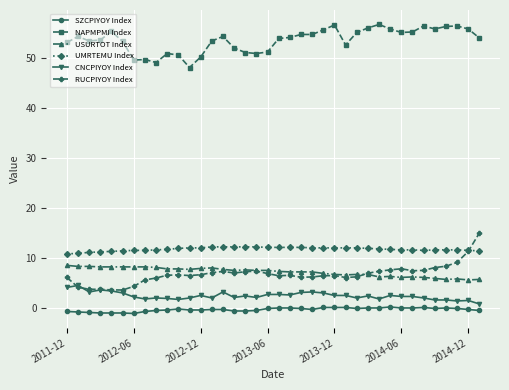

Rank the series by their maximum value, from highest to lowest.

NAPMPMI Index, RUCPIYOY Index, UMRTEMU Index, USURTOT Index, CNCPIYOY Index, SZCPIYOY Index